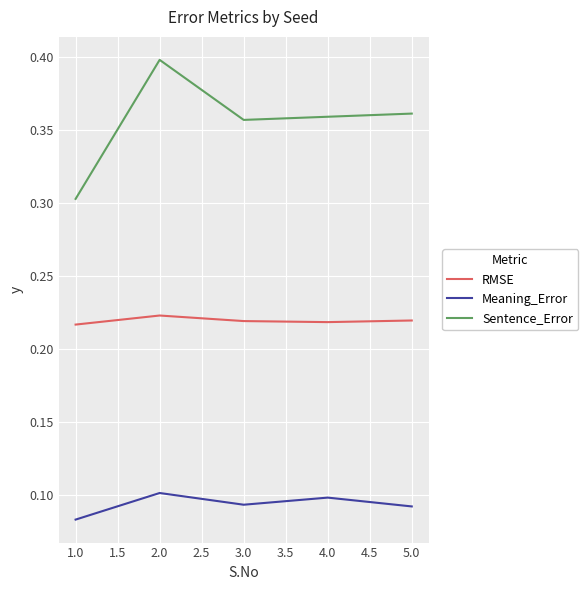

What position from the right is 5.0?

1